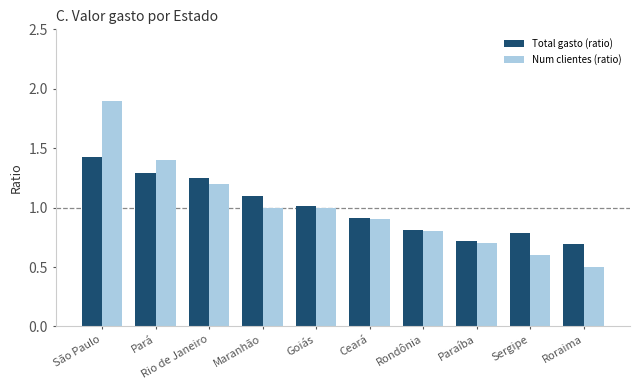

List the series in order of their peak value, highest first.

Num clientes (ratio), Total gasto (ratio)